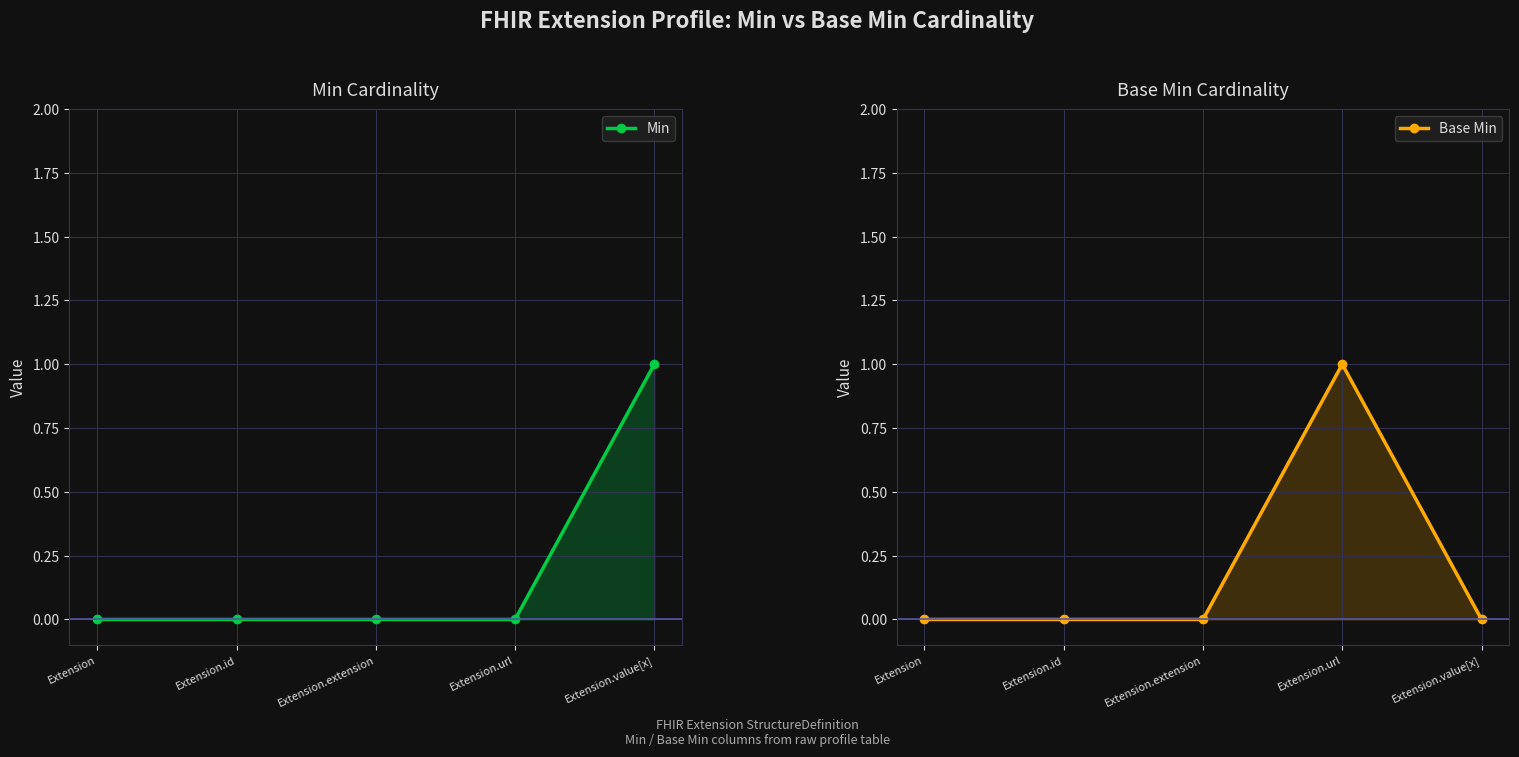

Count the Min values in the range 0 to 1.

5